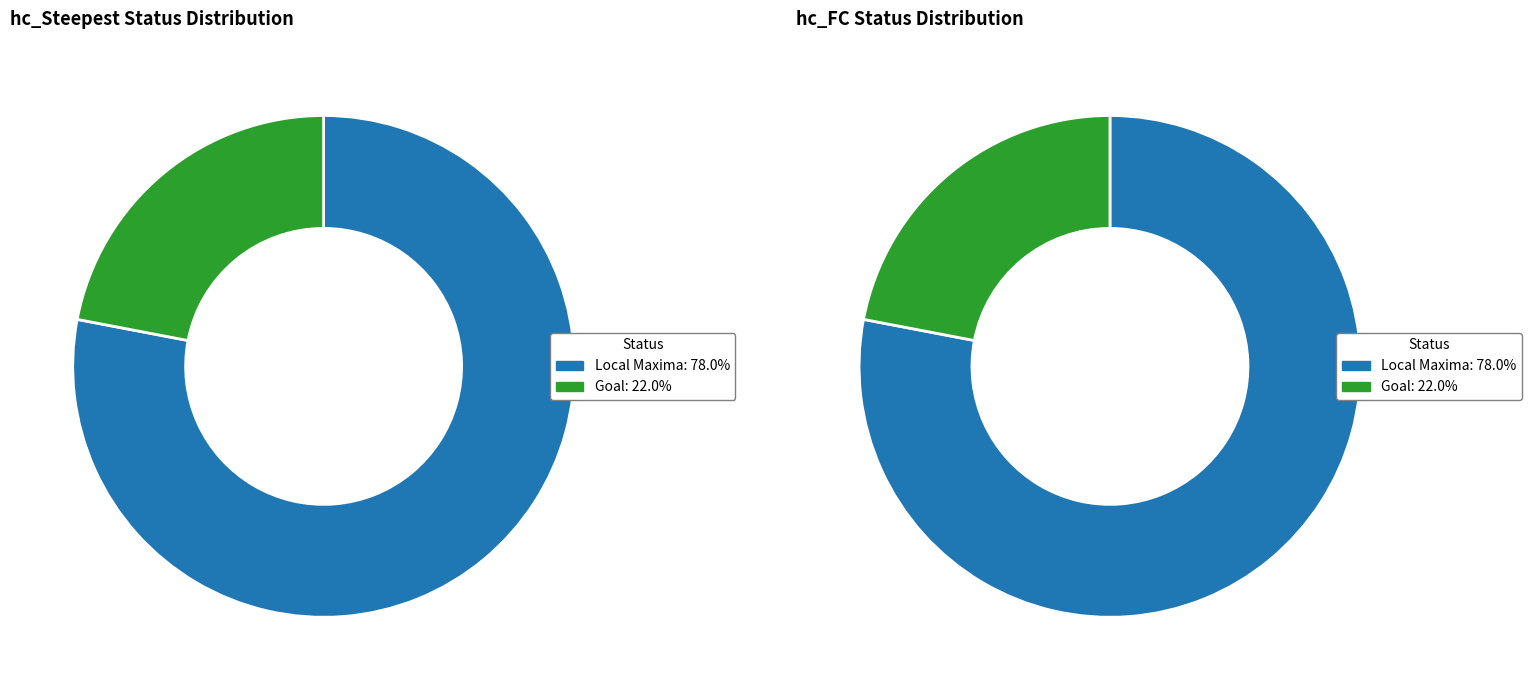

Is the sum of hc_S_steepest_values and hc_FC_values greater than half?

Yes